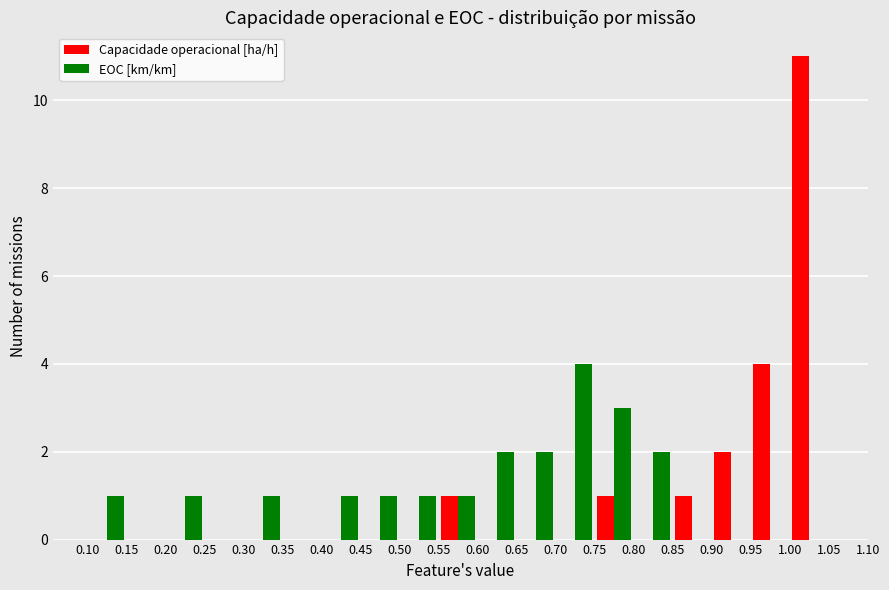

What is the greatest value displayed?

11